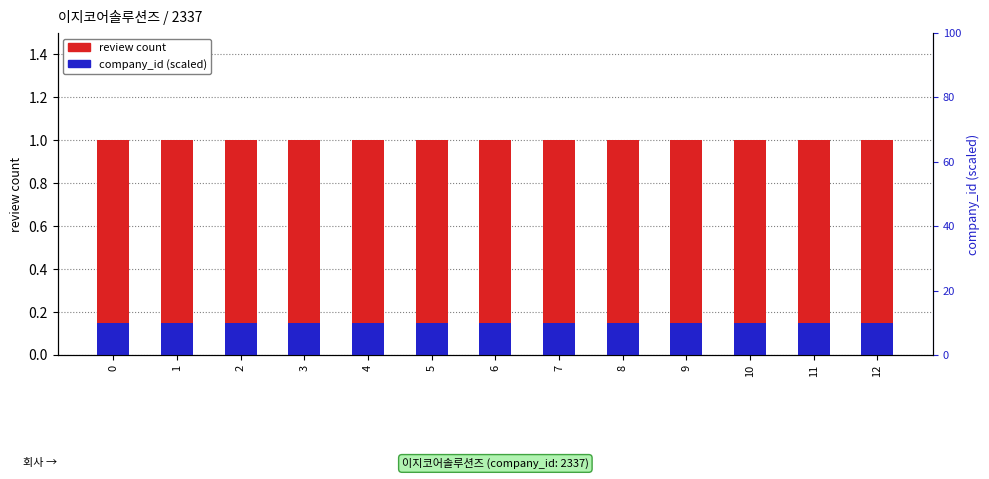

What is the sum of the review count values at 7 and 2?

2.0